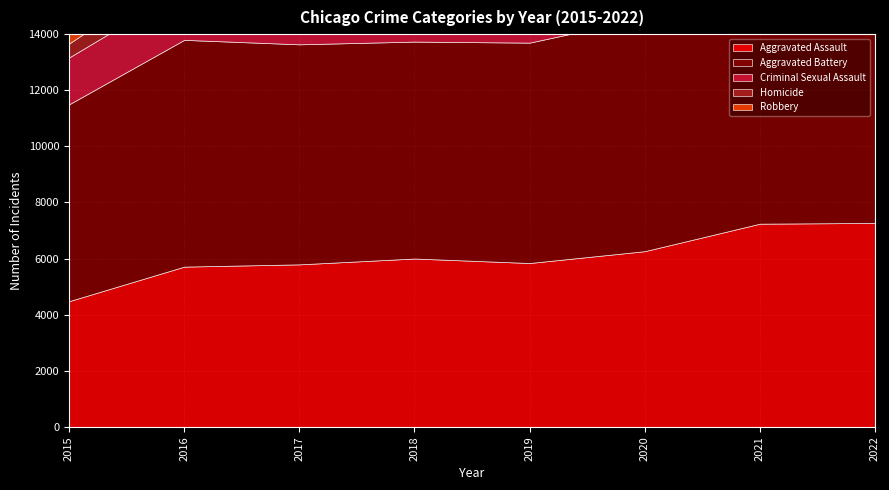

In Criminal Sexual Assault, how many points are lower than both neighbors (excluding endpoints)?

1